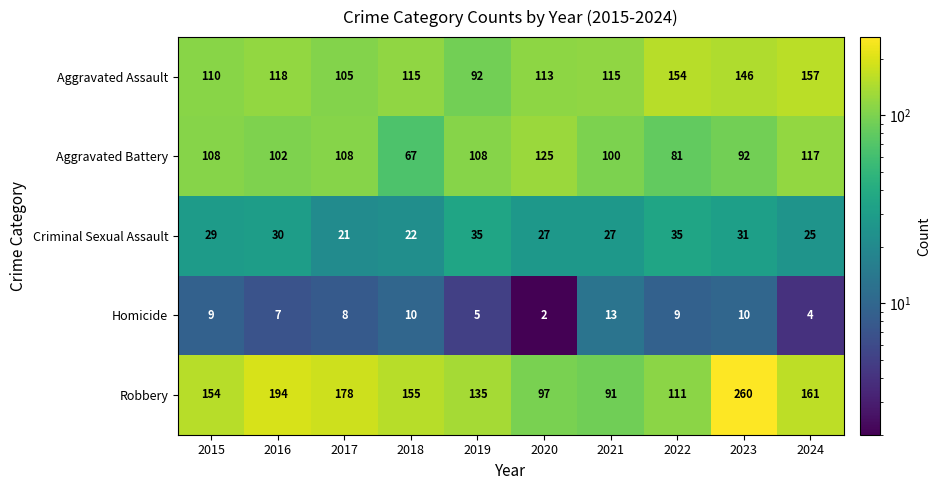

Which label corresponds to the largest value in the chart?

2023